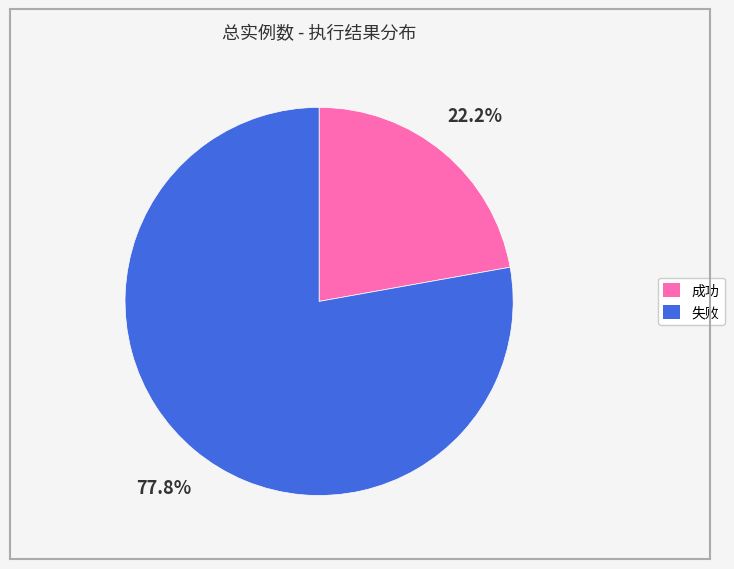

What percentage is the 失败 slice, to the nearest percent?

78%